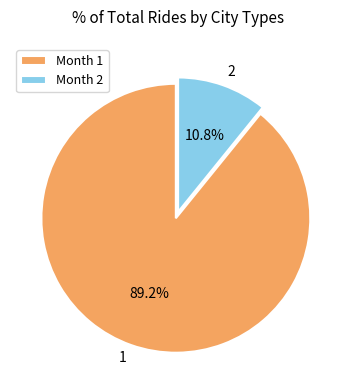

What is the largest slice in the pie chart?

Month 1